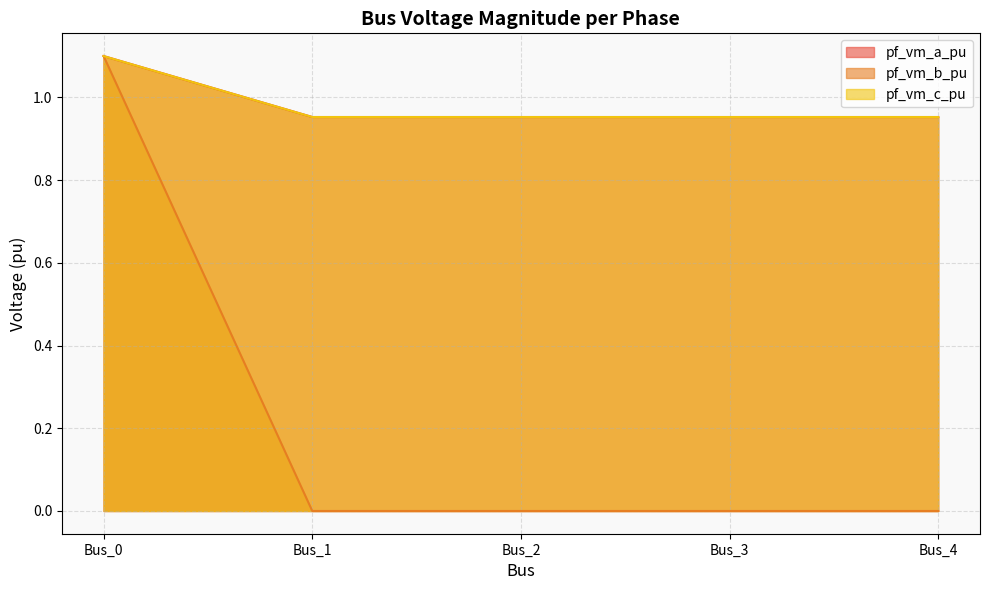

What is the average value of the pf_vm_c_pu series?

1.0